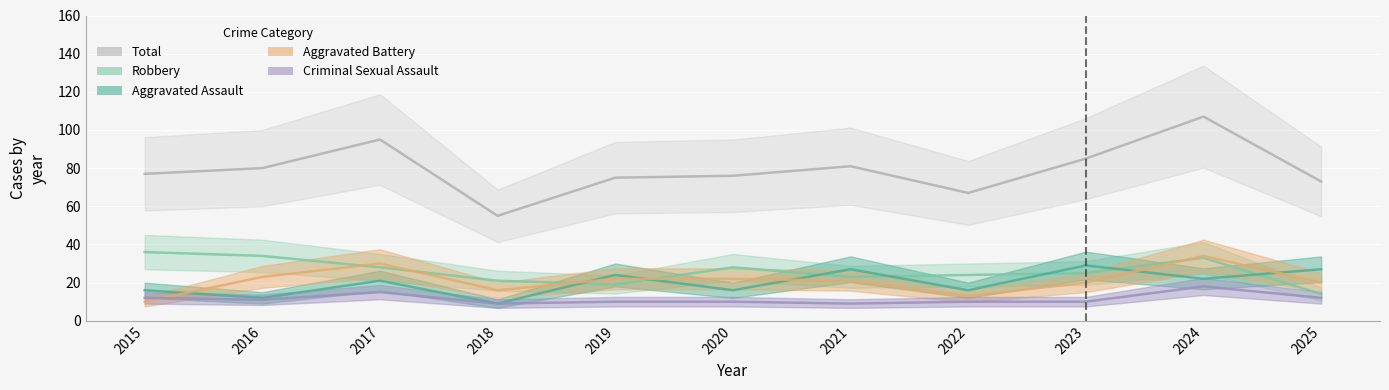

Which series has the largest total across all categories?

Total